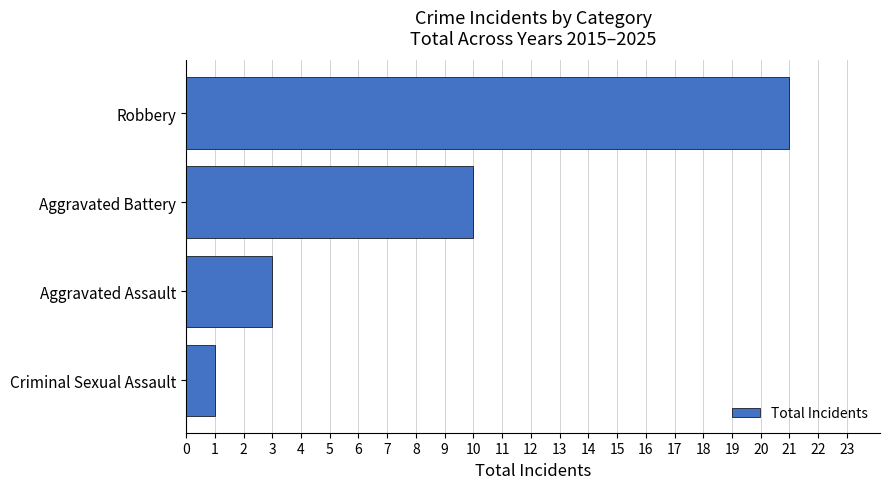

At which label is the value closest to 11?

Aggravated Battery